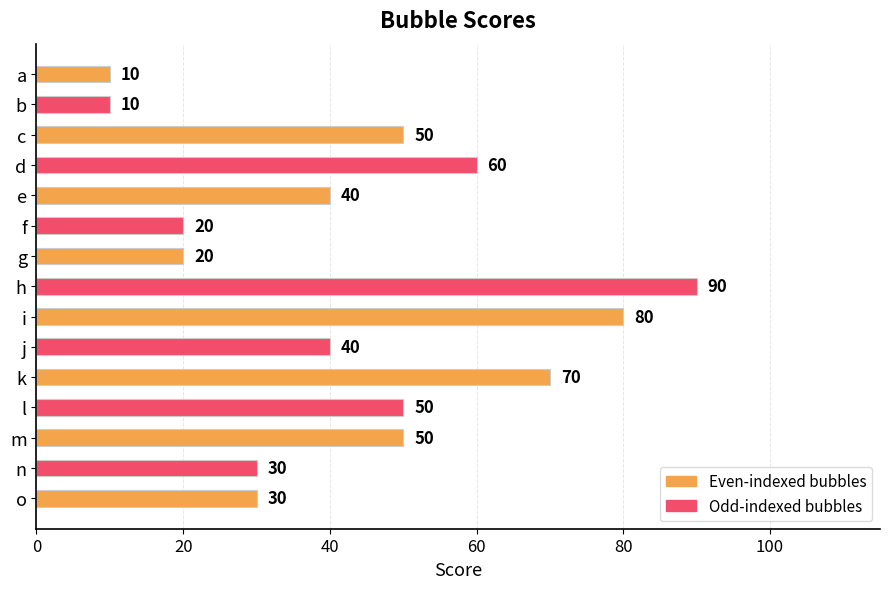

The chart shows a value of 86 at m. True or false?

False